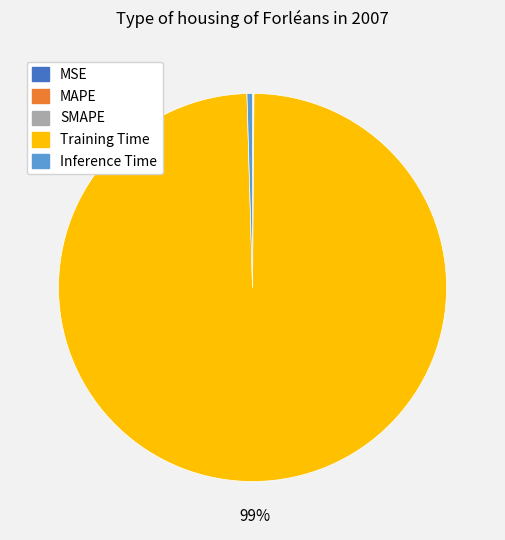

Which category has the biggest portion of the pie?

Training Time